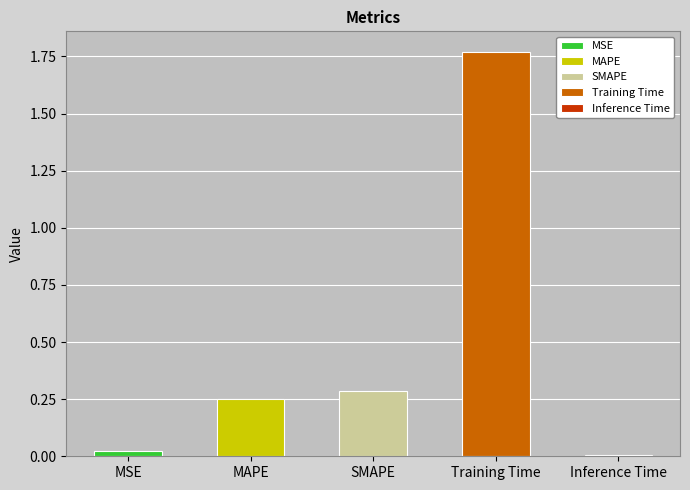

What position from the left is MAPE?

2